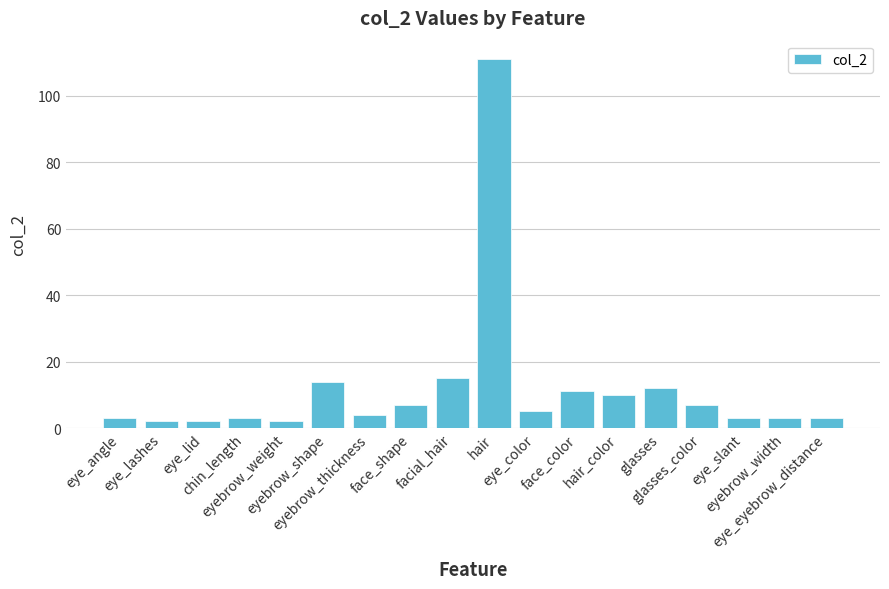

How many bars are there in total?

18